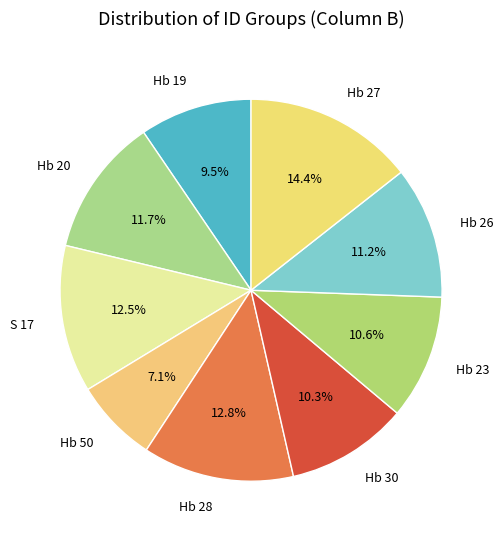

Is it true that Hb 27 is 1% of the pie?

False